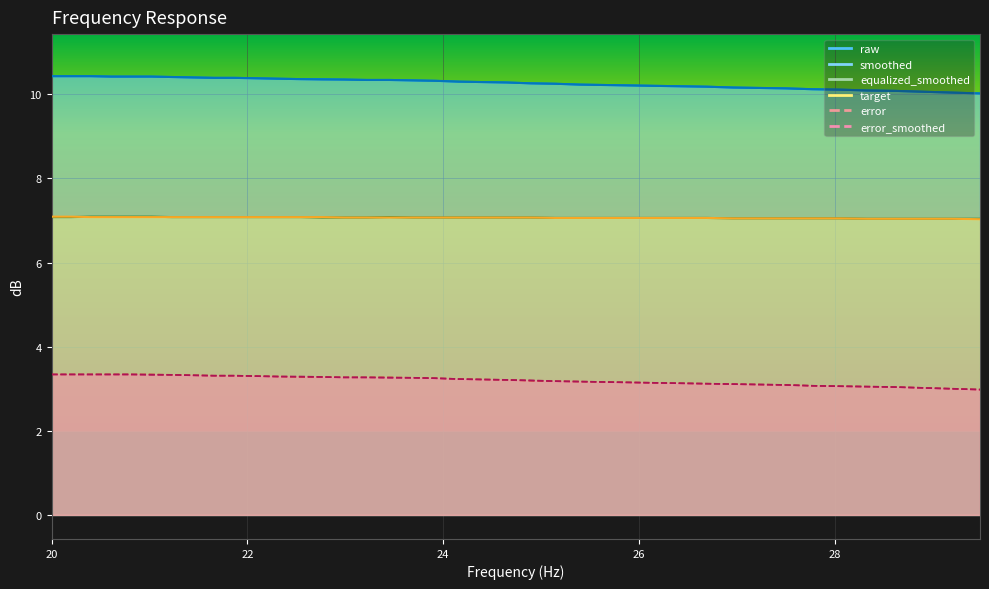

Which has a higher value, equalized_smoothed or error?

equalized_smoothed